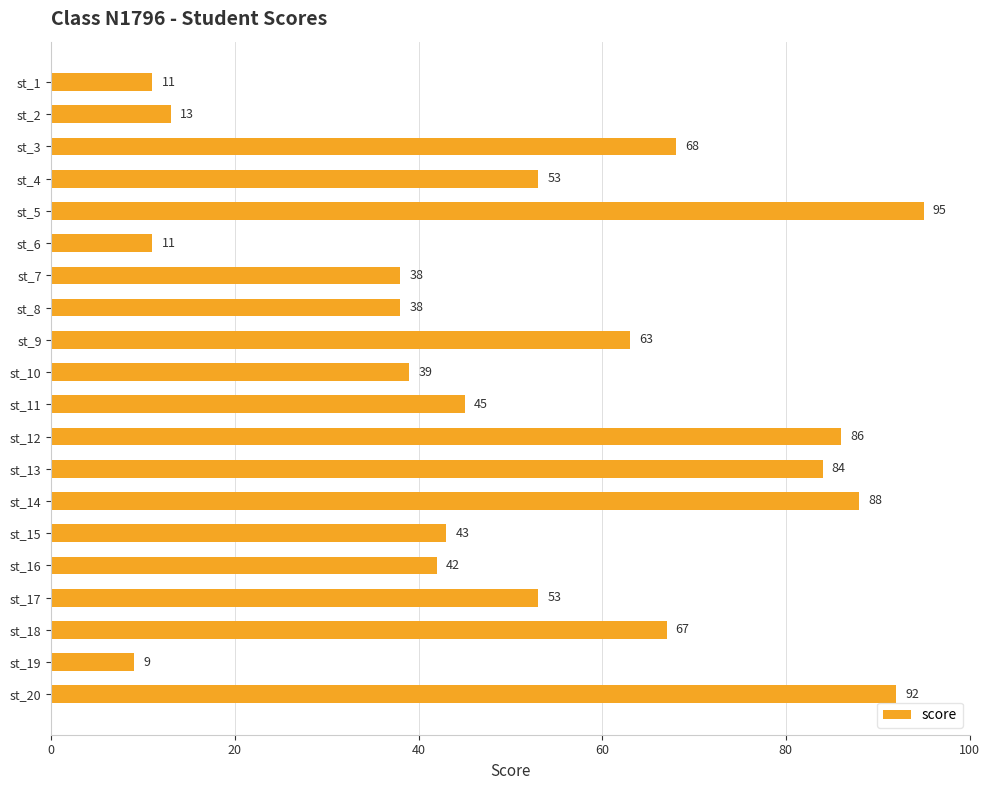

At which category does the chart reach its peak across all series?

st_5